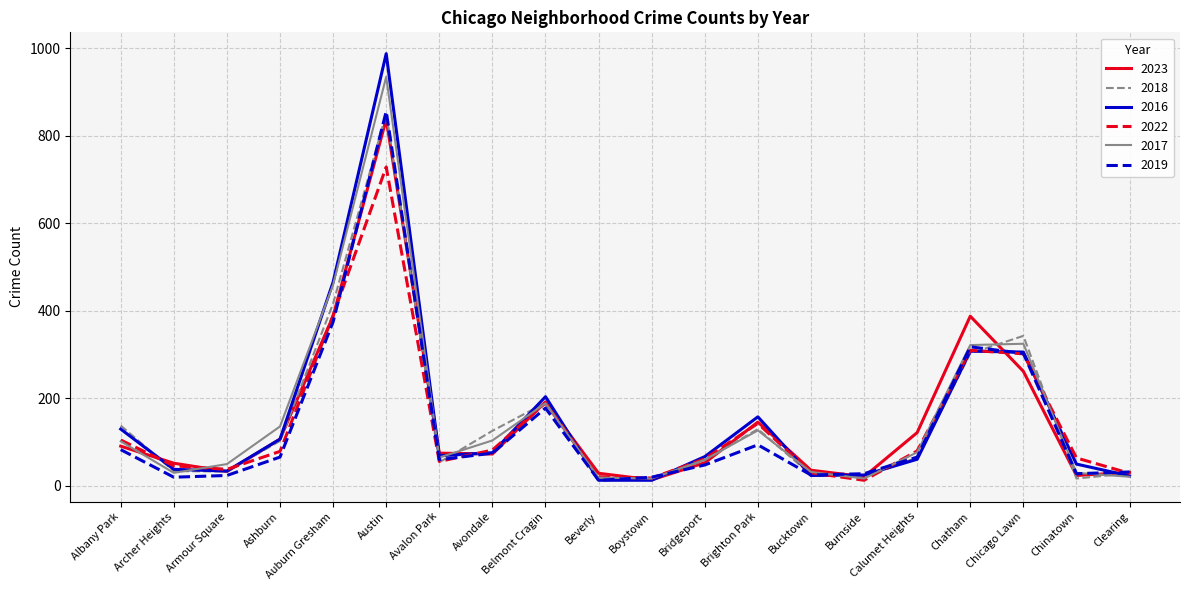

What is the spread (max minus min) of values at Ashburn?

70